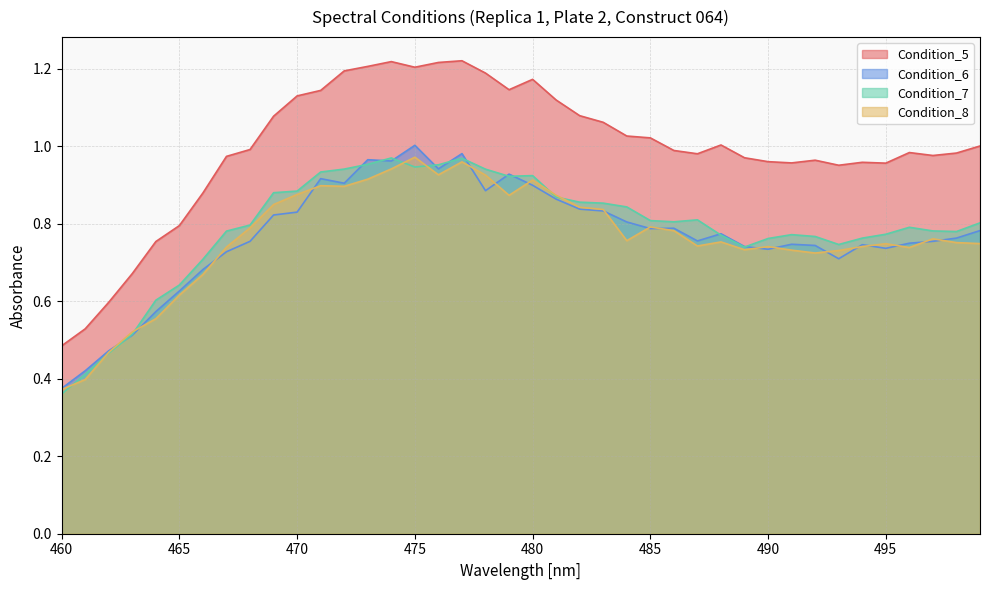

The value of Condition_7 at 480 is 0.9. True or false?

True